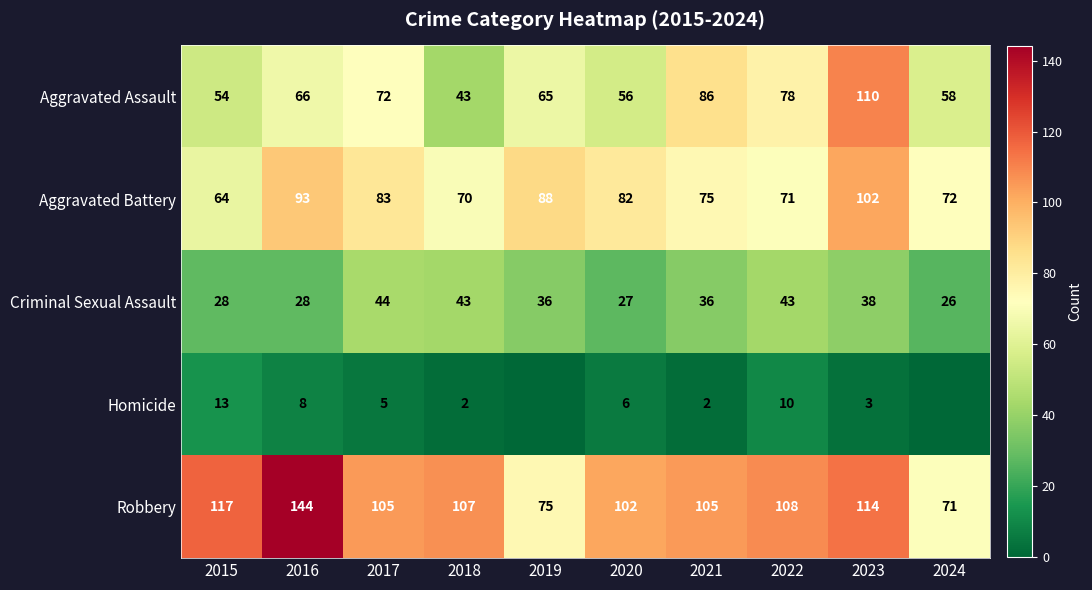

Is the value of Robbery at 2015 greater than the value of Criminal Sexual Assault at 2020?

Yes